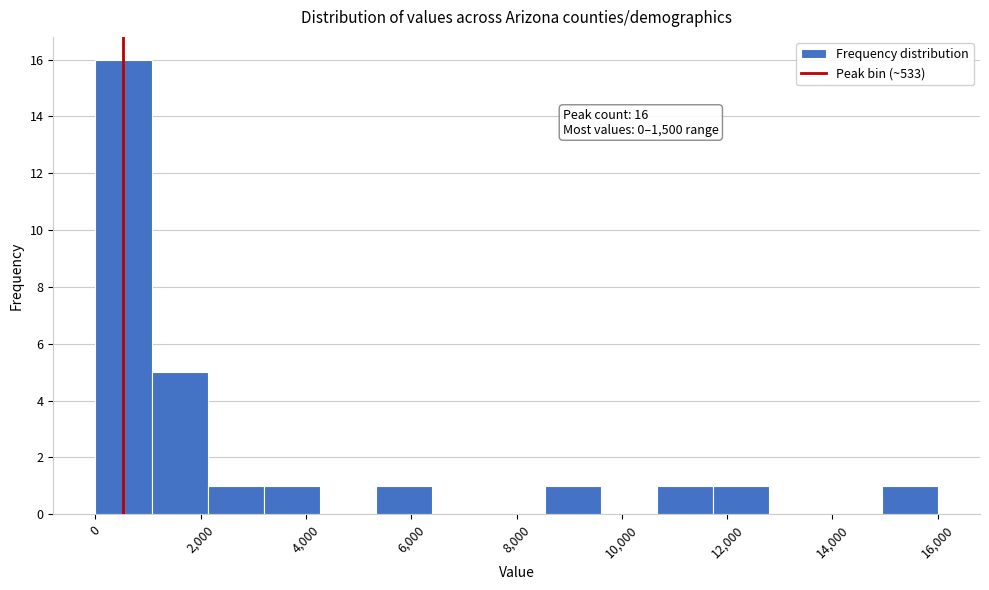

Over which range of the x-axis is the bar tallest?

0 to 1000